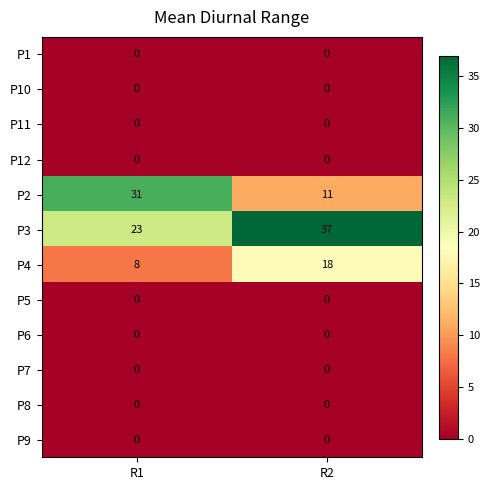

Reading left to right, what are all the values shown in this chart?

P1: 0	0
P10: 0	0
P11: 0	0
P12: 0	0
P2: 31	11
P3: 23	37
P4: 8	18
P5: 0	0
P6: 0	0
P7: 0	0
P8: 0	0
P9: 0	0